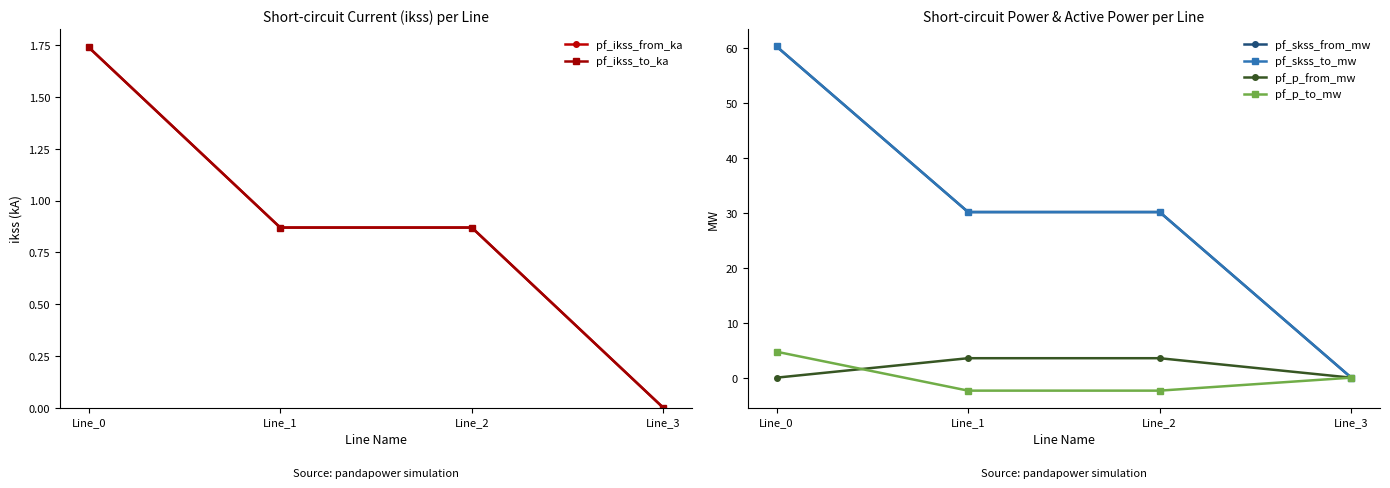

True or false: pf_skss_from_mw and pf_ikss_from_ka cross at least once.

False